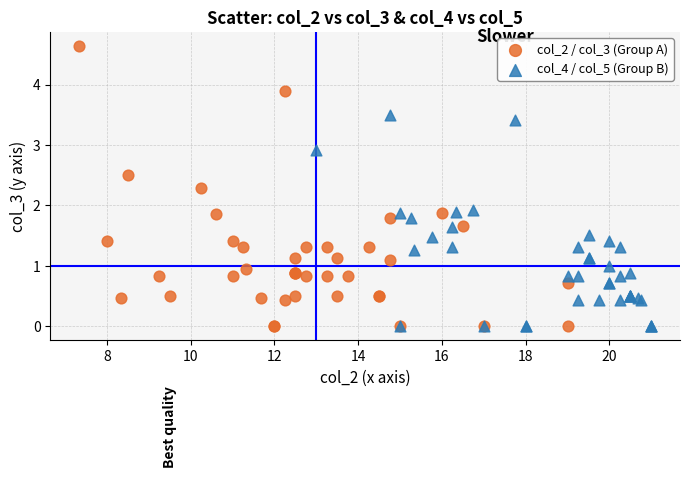

Which series has the largest Y range (max minus min)?

col_2 / col_3 (Group A)